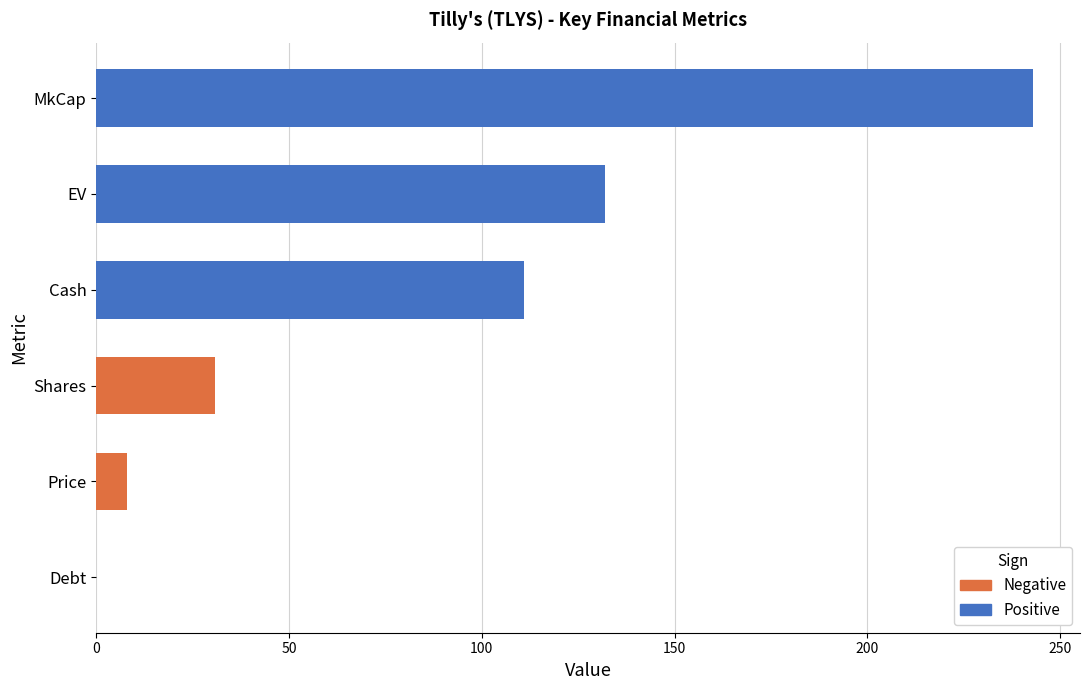

Where is Positive nearest to the value 121?

Cash